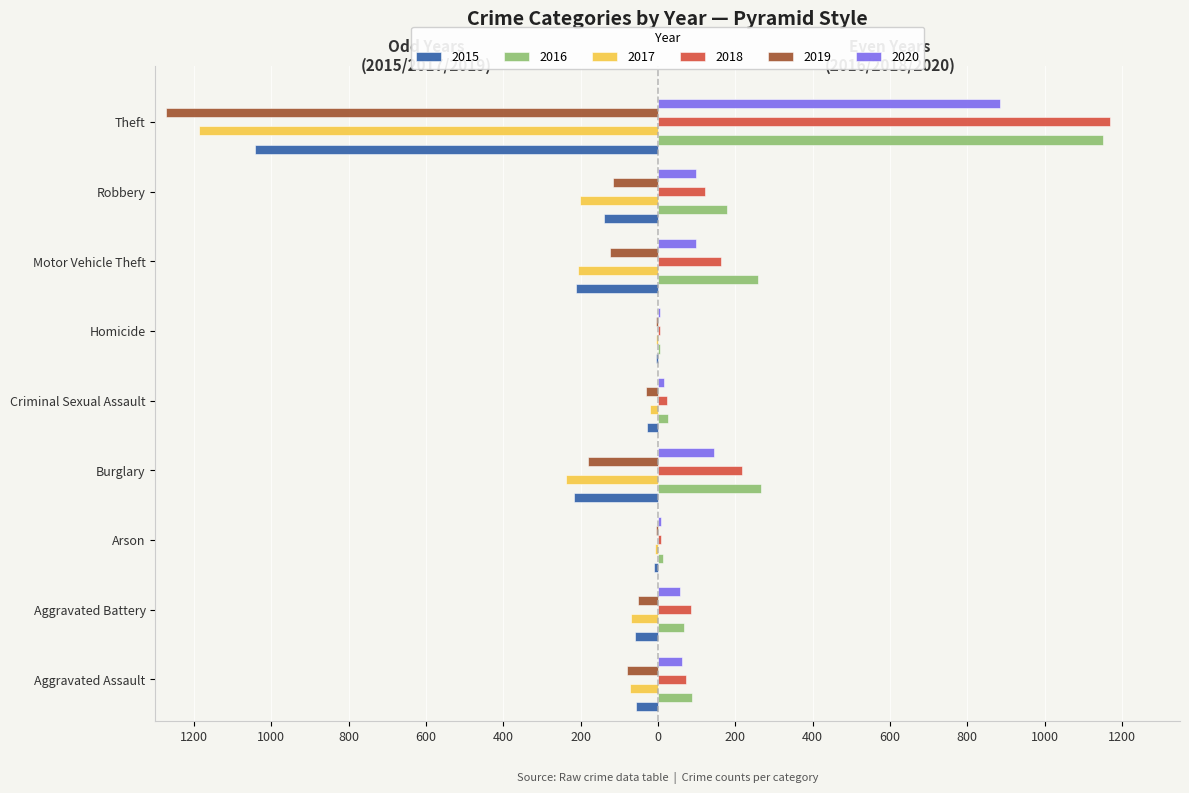

Where is 2019 nearest to the value -638?

Burglary